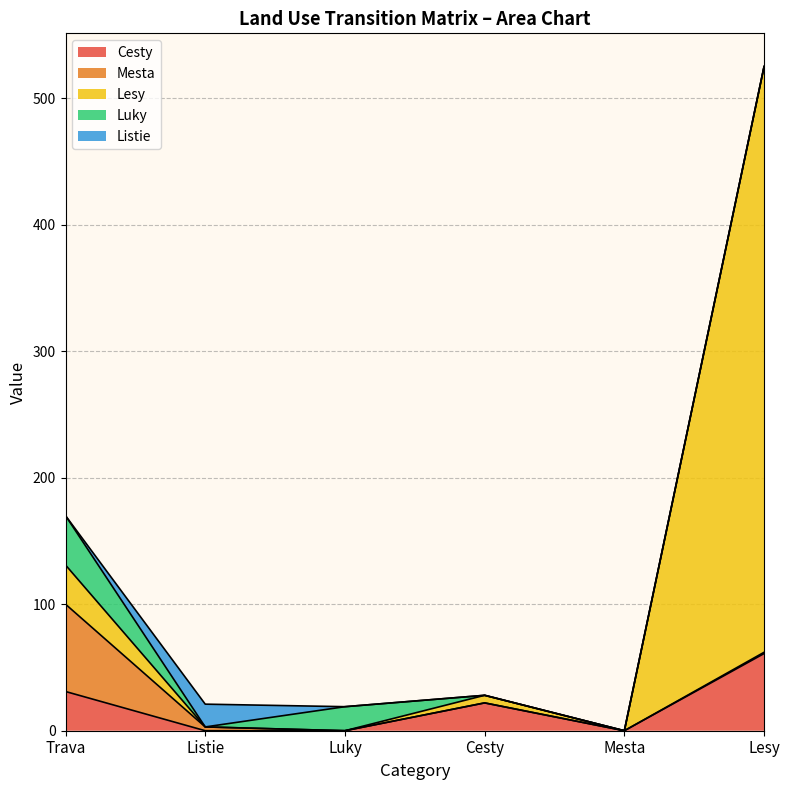

Does the chart have visible grid lines?

Yes